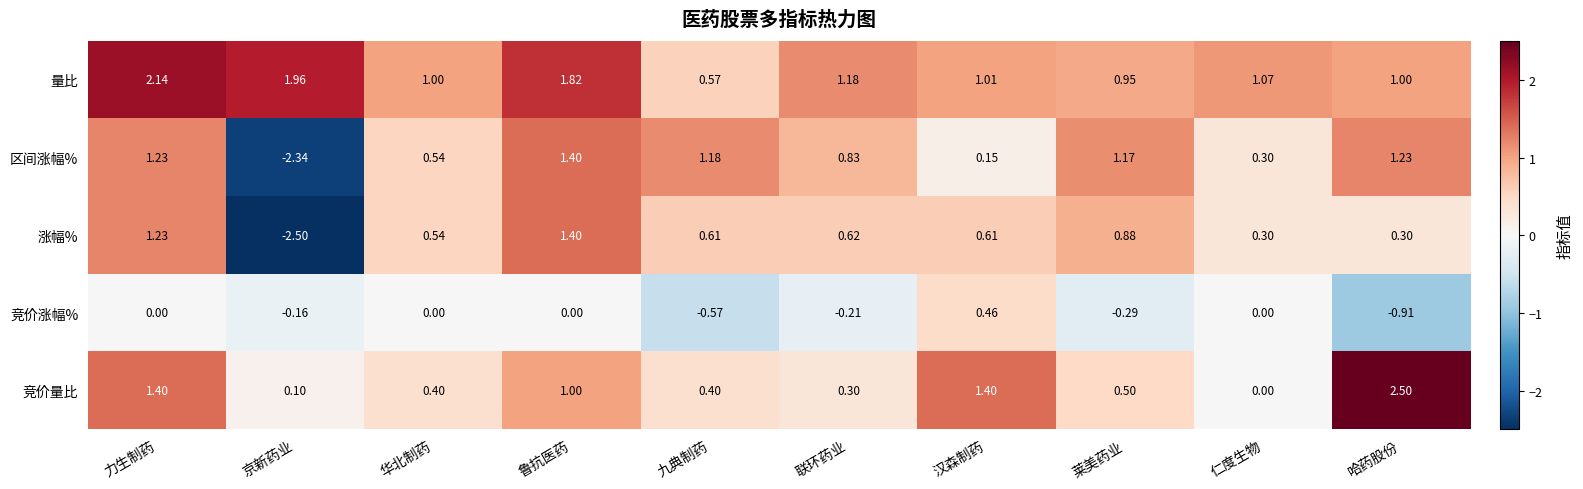

Is the value of 区间涨幅% at 九典制药 greater than the value of 竞价涨幅% at 京新药业?

Yes